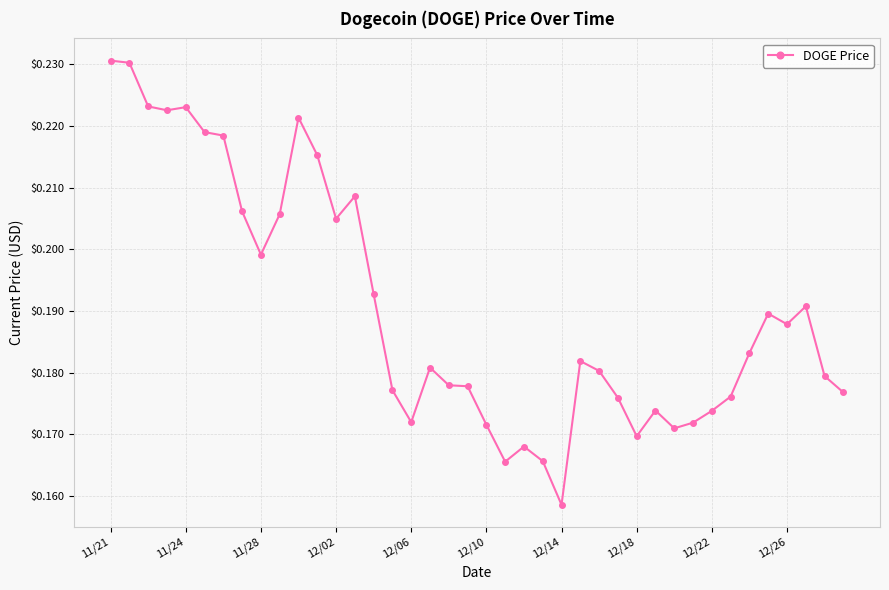

True or false: there are more than 2 points higher than both neighbors.

True